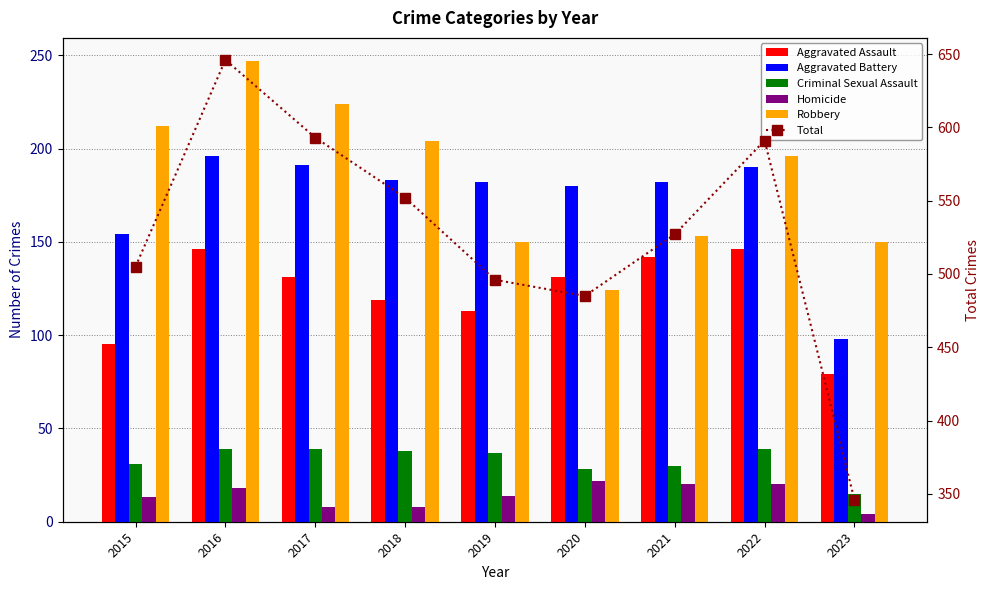

List the labels in order of Aggravated Battery value, largest first.

2016, 2017, 2022, 2018, 2019, 2021, 2020, 2015, 2023